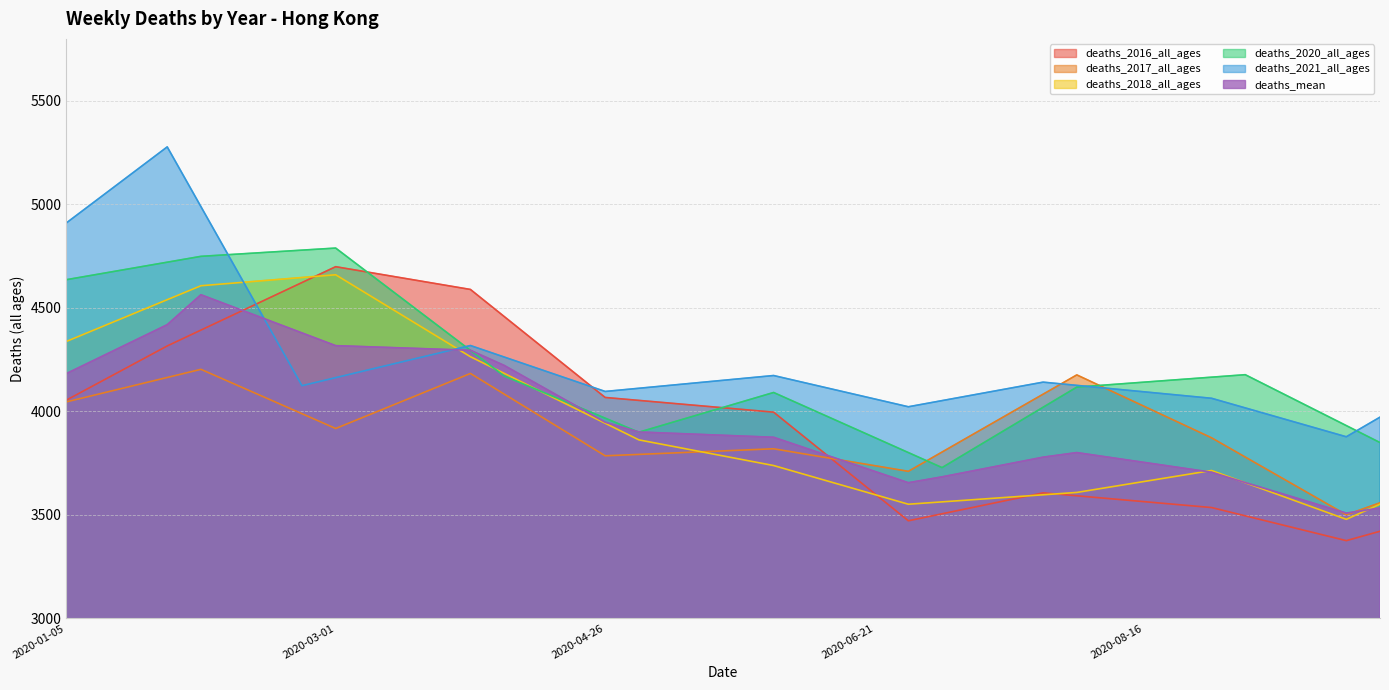

Reading left to right, what are all the values shown in this chart?

deaths_2016_all_ages: 2020-01-05=4053.5	2020-01-12=4141.0	2020-01-19=4228.5	2020-01-26=4316.0	2020-02-02=4392.6	2020-02-09=4469.2	2020-02-16=4545.8	2020-02-23=4622.4	2020-03-01=4699.0	2020-03-08=4671.5	2020-03-15=4644.0	2020-03-22=4616.5	2020-03-29=4589.0	2020-04-05=4458.5	2020-04-12=4328.0	2020-04-19=4197.5	2020-04-26=4067.0	2020-05-03=4052.8	2020-05-10=4038.6	2020-05-17=4024.4	2020-05-24=4010.2	2020-05-31=3996.0	2020-06-07=3864.8	2020-06-14=3733.5	2020-06-21=3602.2	2020-06-28=3471.0	2020-07-05=3504.8	2020-07-12=3538.5	2020-07-19=3572.2	2020-07-26=3606.0	2020-08-02=3591.8	2020-08-09=3577.6	2020-08-16=3563.4	2020-08-23=3549.2	2020-08-30=3535.0	2020-09-06=3495.0	2020-09-13=3455.0	2020-09-20=3415.0	2020-09-27=3375.0	2020-10-04=3420.4
deaths_2017_all_ages: 2020-01-05=4045.4	2020-01-12=4084.8	2020-01-19=4124.2	2020-01-26=4163.6	2020-02-02=4203.0	2020-02-09=4131.5	2020-02-16=4060.0	2020-02-23=3988.5	2020-03-01=3917.0	2020-03-08=3983.5	2020-03-15=4050.0	2020-03-22=4116.5	2020-03-29=4183.0	2020-04-05=4083.5	2020-04-12=3984.0	2020-04-19=3884.5	2020-04-26=3785.0	2020-05-03=3791.8	2020-05-10=3798.6	2020-05-17=3805.4	2020-05-24=3812.2	2020-05-31=3819.0	2020-06-07=3791.8	2020-06-14=3764.5	2020-06-21=3737.2	2020-06-28=3710.0	2020-07-05=3803.2	2020-07-12=3896.4	2020-07-19=3989.6	2020-07-26=4082.8	2020-08-02=4176.0	2020-08-09=4100.0	2020-08-16=4024.0	2020-08-23=3948.0	2020-08-30=3872.0	2020-09-06=3779.0	2020-09-13=3686.0	2020-09-20=3593.0	2020-09-27=3500.0	2020-10-04=3557.8
deaths_2018_all_ages: 2020-01-05=4337.4	2020-01-12=4404.8	2020-01-19=4472.2	2020-01-26=4539.6	2020-02-02=4607.0	2020-02-09=4620.2	2020-02-16=4633.5	2020-02-23=4646.8	2020-03-01=4660.0	2020-03-08=4561.0	2020-03-15=4462.0	2020-03-22=4363.0	2020-03-29=4264.0	2020-04-05=4183.6	2020-04-12=4103.2	2020-04-19=4022.8	2020-04-26=3942.4	2020-05-03=3862.0	2020-05-10=3831.0	2020-05-17=3800.0	2020-05-24=3769.0	2020-05-31=3738.0	2020-06-07=3691.2	2020-06-14=3644.5	2020-06-21=3597.8	2020-06-28=3551.0	2020-07-05=3562.4	2020-07-12=3573.8	2020-07-19=3585.2	2020-07-26=3596.6	2020-08-02=3608.0	2020-08-09=3634.5	2020-08-16=3661.0	2020-08-23=3687.5	2020-08-30=3714.0	2020-09-06=3655.0	2020-09-13=3596.0	2020-09-20=3537.0	2020-09-27=3478.0	2020-10-04=3551.2
deaths_2020_all_ages: 2020-01-05=4636.0	2020-01-12=4664.2	2020-01-19=4692.5	2020-01-26=4720.8	2020-02-02=4749.0	2020-02-09=4759.0	2020-02-16=4769.0	2020-02-23=4779.0	2020-03-01=4789.0	2020-03-08=4665.4	2020-03-15=4541.8	2020-03-22=4418.2	2020-03-29=4294.6	2020-04-05=4171.0	2020-04-12=4103.0	2020-04-19=4035.0	2020-04-26=3967.0	2020-05-03=3899.0	2020-05-10=3947.0	2020-05-17=3995.0	2020-05-24=4043.0	2020-05-31=4091.0	2020-06-07=4018.4	2020-06-14=3945.8	2020-06-21=3873.2	2020-06-28=3800.6	2020-07-05=3728.0	2020-07-12=3825.2	2020-07-19=3922.5	2020-07-26=4019.8	2020-08-02=4117.0	2020-08-09=4129.0	2020-08-16=4141.0	2020-08-23=4153.0	2020-08-30=4165.0	2020-09-06=4177.0	2020-09-13=4095.0	2020-09-20=4013.0	2020-09-27=3931.0	2020-10-04=3849.0
deaths_2021_all_ages: 2020-01-05=4909.8	2020-01-12=5032.5	2020-01-19=5155.2	2020-01-26=5278.0	2020-02-02=4989.5	2020-02-09=4701.0	2020-02-16=4412.5	2020-02-23=4124.0	2020-03-01=4162.8	2020-03-08=4201.6	2020-03-15=4240.4	2020-03-22=4279.2	2020-03-29=4318.0	2020-04-05=4262.5	2020-04-12=4207.0	2020-04-19=4151.5	2020-04-26=4096.0	2020-05-03=4111.4	2020-05-10=4126.8	2020-05-17=4142.2	2020-05-24=4157.6	2020-05-31=4173.0	2020-06-07=4135.2	2020-06-14=4097.5	2020-06-21=4059.8	2020-06-28=4022.0	2020-07-05=4051.8	2020-07-12=4081.5	2020-07-19=4111.2	2020-07-26=4141.0	2020-08-02=4125.4	2020-08-09=4109.8	2020-08-16=4094.2	2020-08-23=4078.6	2020-08-30=4063.0	2020-09-06=4016.5	2020-09-13=3970.0	2020-09-20=3923.5	2020-09-27=3877.0	2020-10-04=3971.8
deaths_mean: 2020-01-05=4181.8	2020-01-12=4260.8	2020-01-19=4339.7	2020-01-26=4418.7	2020-02-02=4563.5	2020-02-09=4502.0	2020-02-16=4440.5	2020-02-23=4378.9	2020-03-01=4317.4	2020-03-08=4311.8	2020-03-15=4306.2	2020-03-22=4300.7	2020-03-29=4295.1	2020-04-05=4222.0	2020-04-12=4130.4	2020-04-19=4038.8	2020-04-26=3947.2	2020-05-03=3900.1	2020-05-10=3893.7	2020-05-17=3887.4	2020-05-24=3881.0	2020-05-31=3874.6	2020-06-07=3819.7	2020-06-14=3764.8	2020-06-21=3709.8	2020-06-28=3654.9	2020-07-05=3683.3	2020-07-12=3715.0	2020-07-19=3746.7	2020-07-26=3778.4	2020-08-02=3800.6	2020-08-09=3776.8	2020-08-16=3753.1	2020-08-23=3729.4	2020-08-30=3705.6	2020-09-06=3655.7	2020-09-13=3606.5	2020-09-20=3557.3	2020-09-27=3508.2	2020-10-04=3532.7